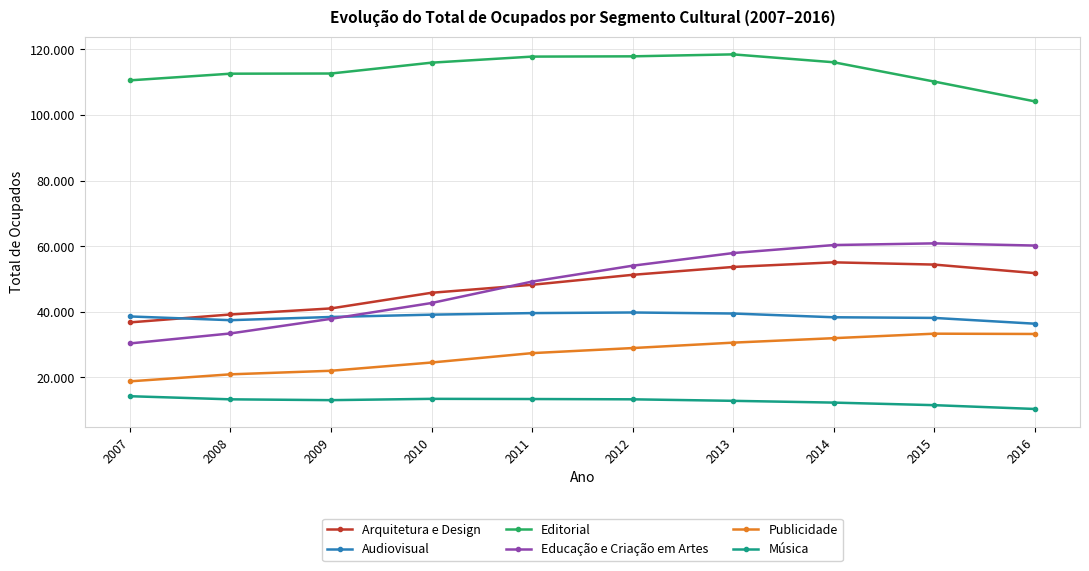

At which category does Arquitetura e Design reach its first local peak?

2014